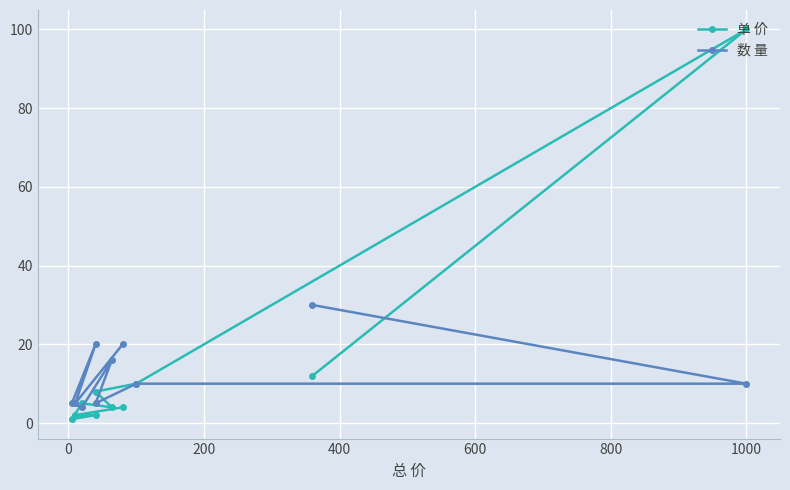

Rank the series at 0 from lowest to highest value.

单 价, 数 量